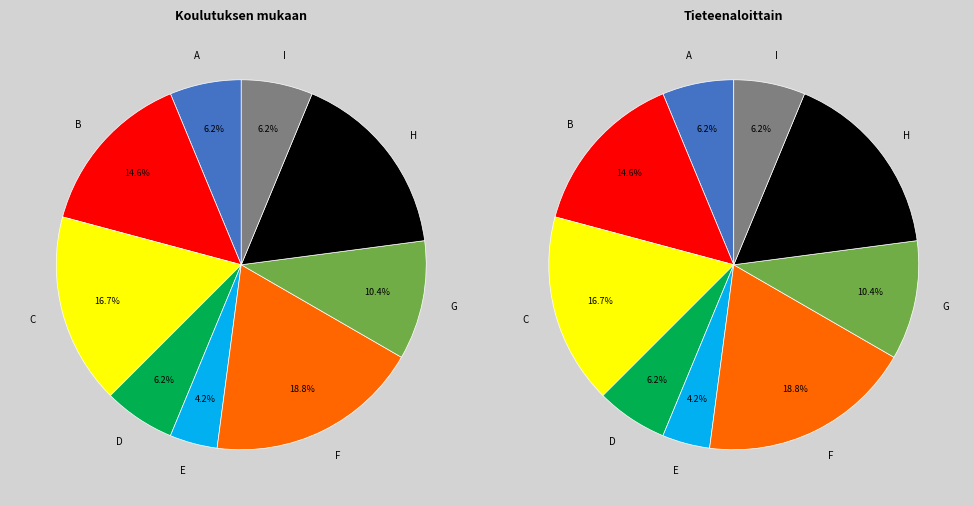

Does any single category account for the majority?

No